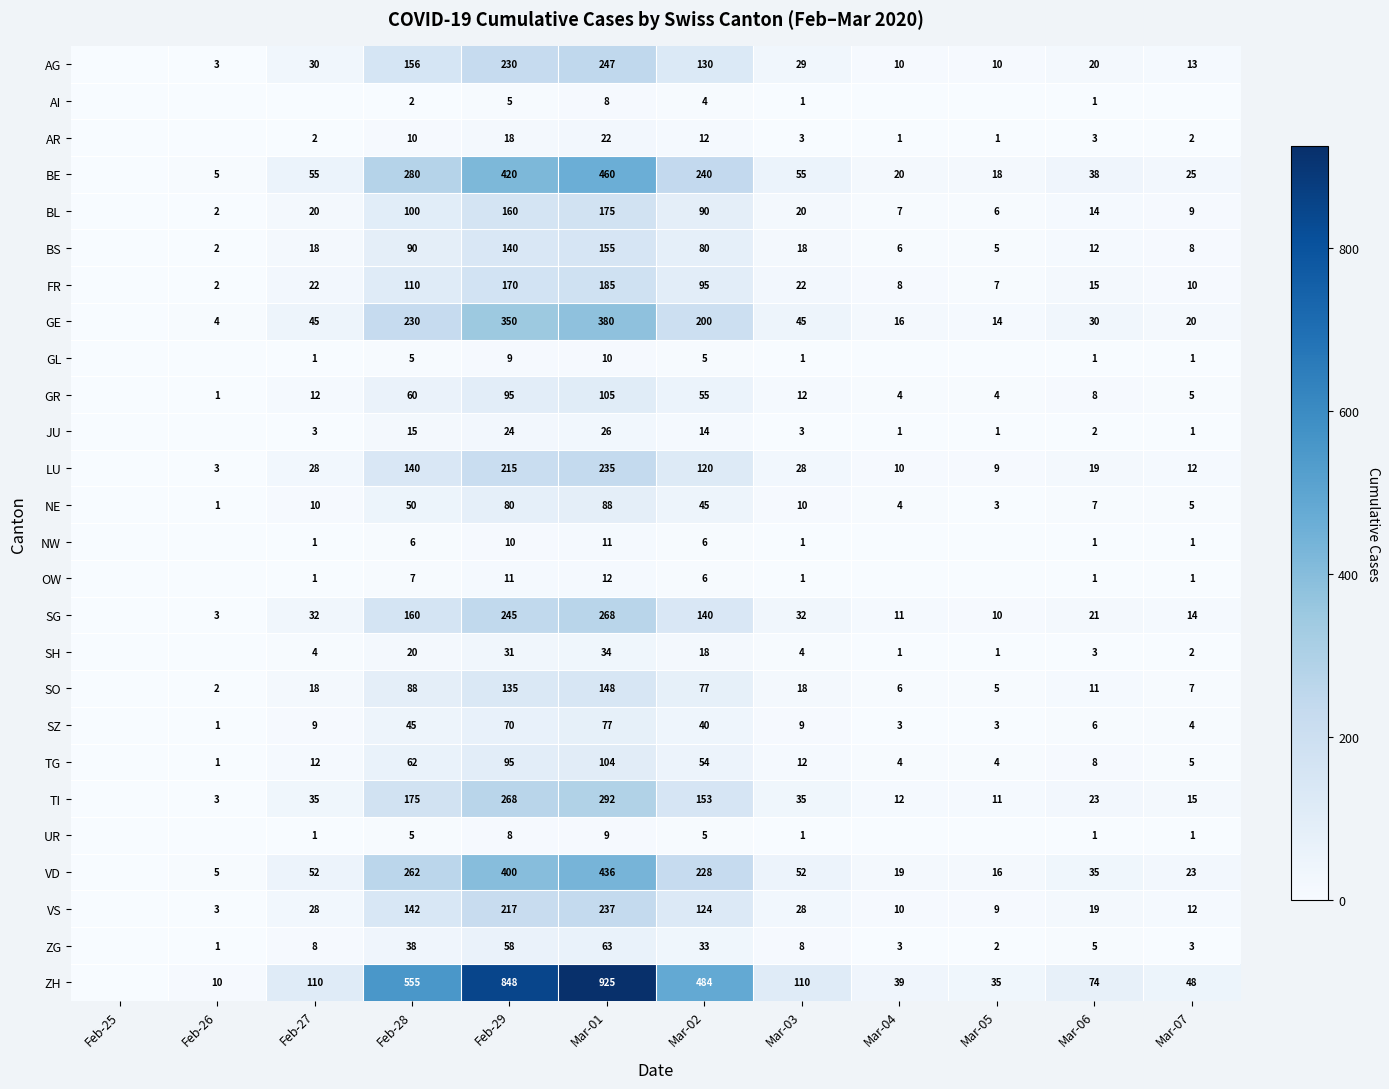

The value of NW at Mar-02 is 6. True or false?

True